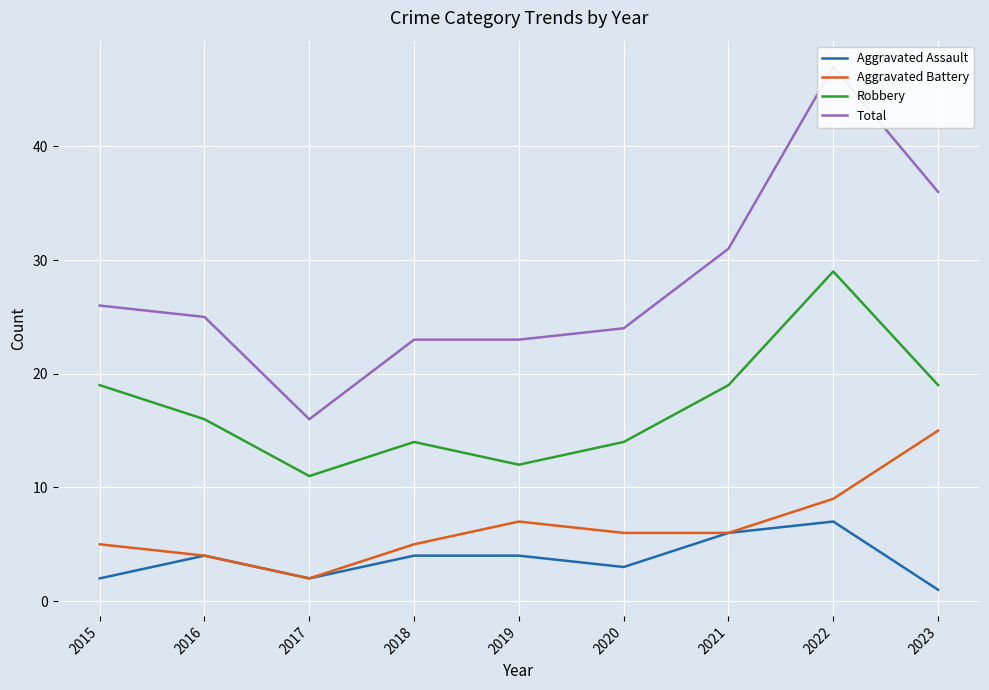

How many values in the Total series exceed 25?

4